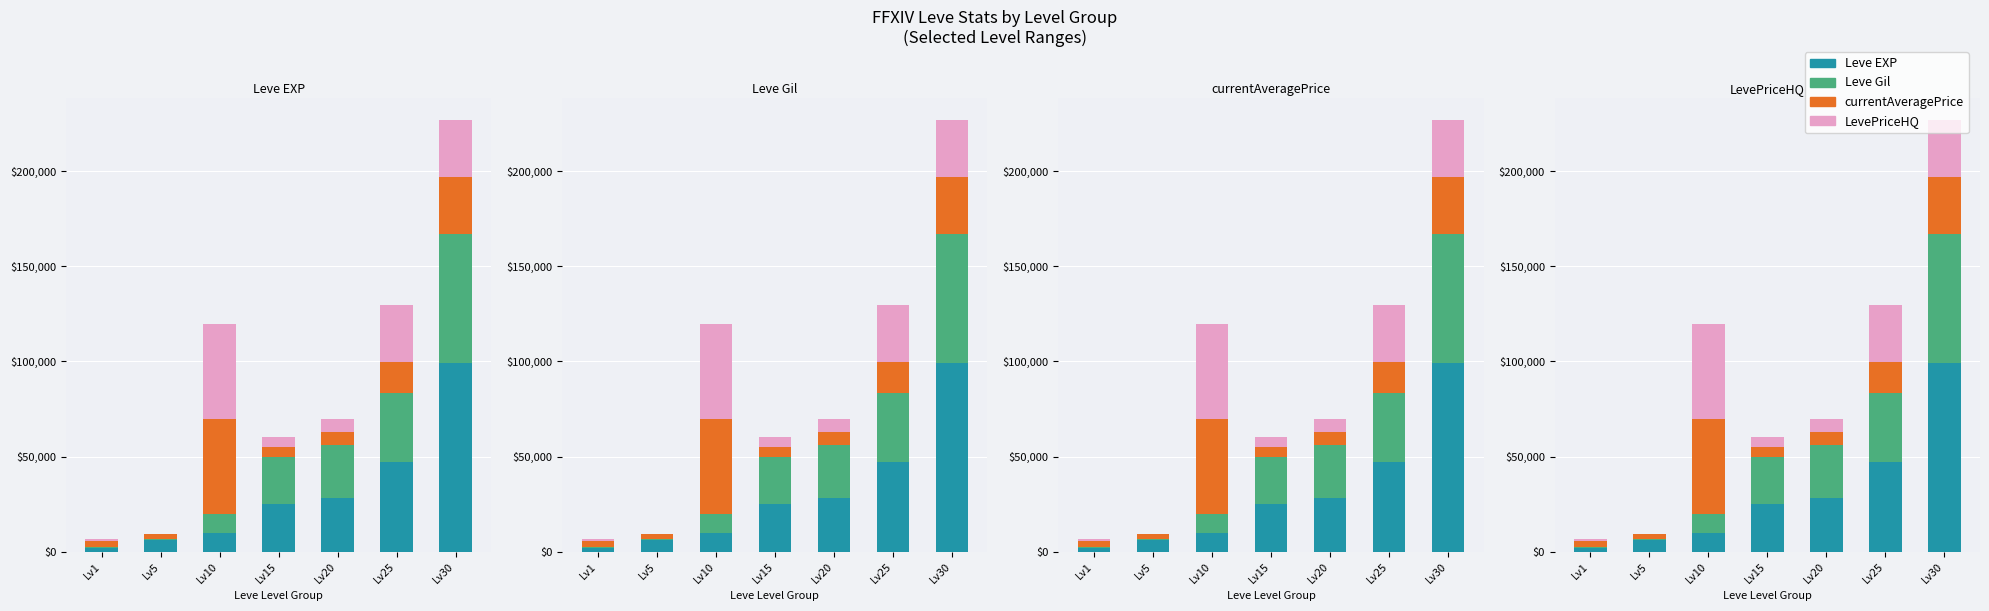

What is the difference between the second highest and minimum values in the currentAveragePrice series?

27605